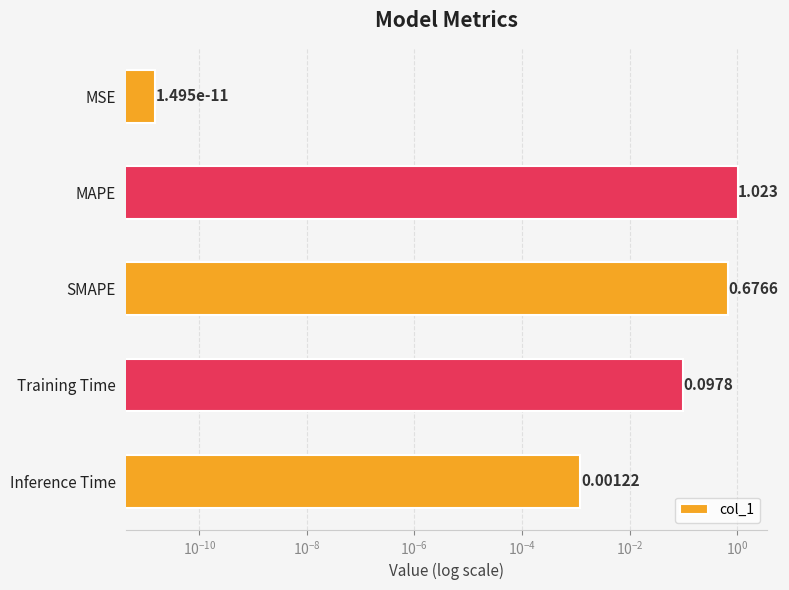

Are the bars horizontal?

Yes